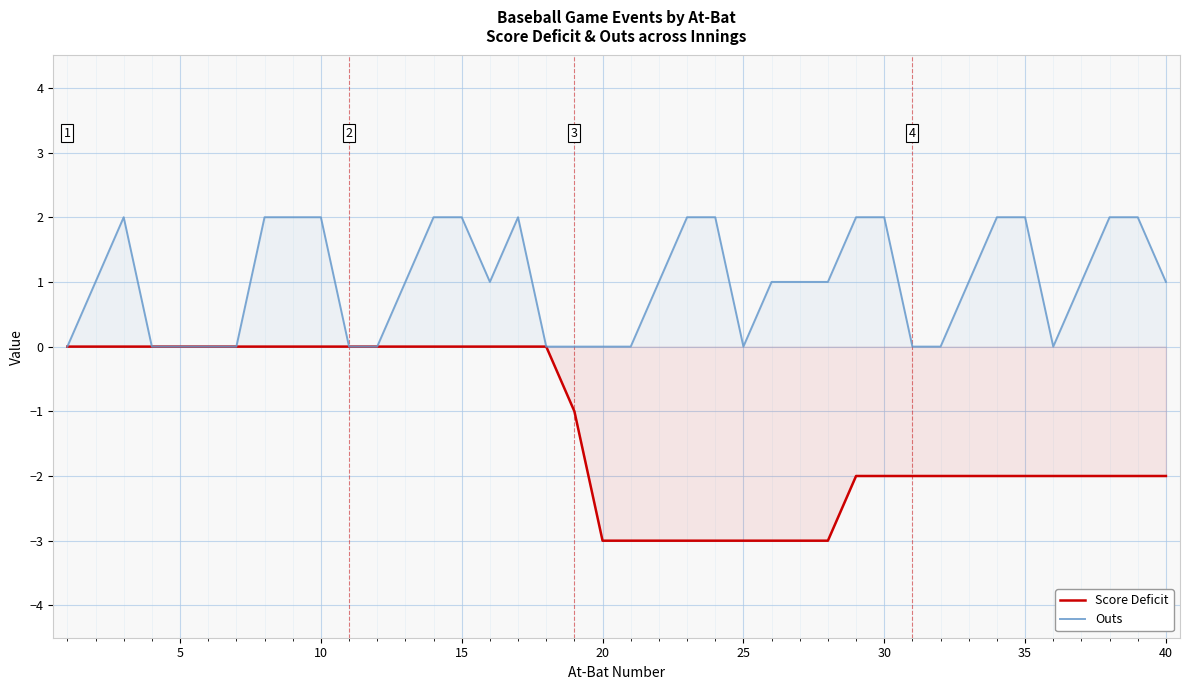

Which series has the largest total across all categories?

Outs